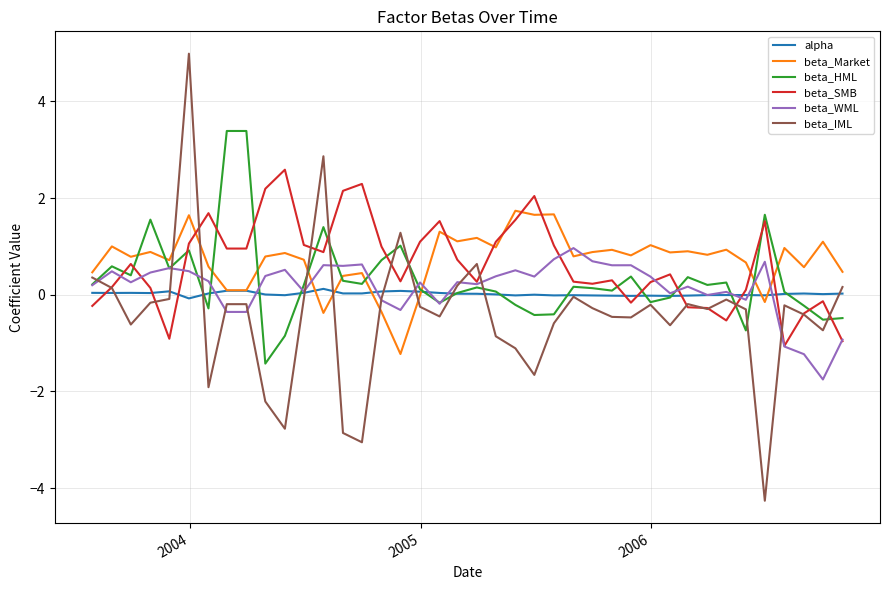

How many lines are shown in the chart?

6